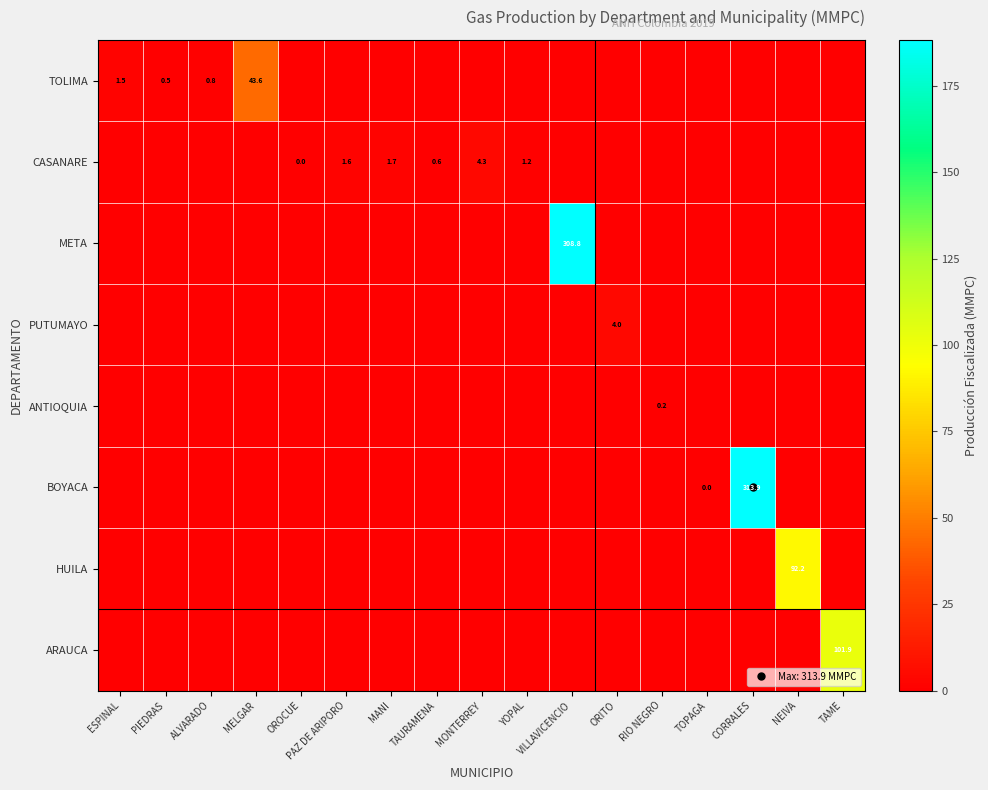

The BOYACA series shows 0.0 at TAURAMENA. True or false?

True